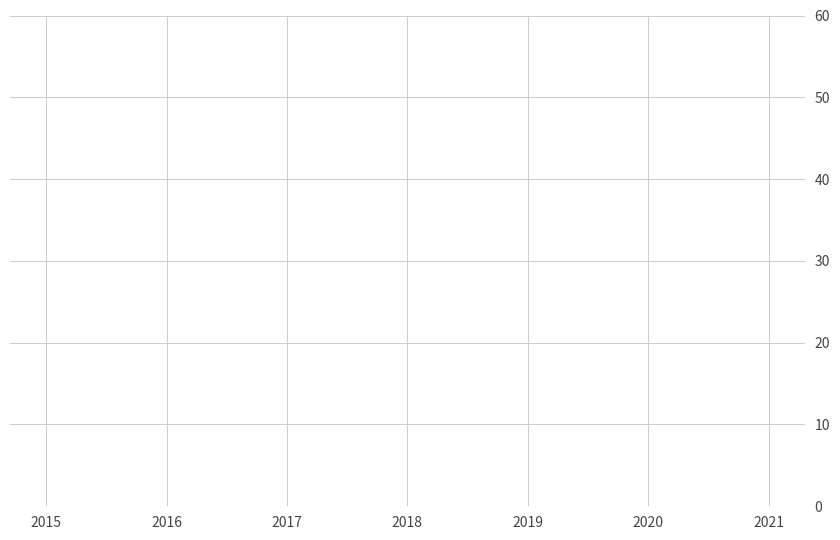

How many values are below 155?

3